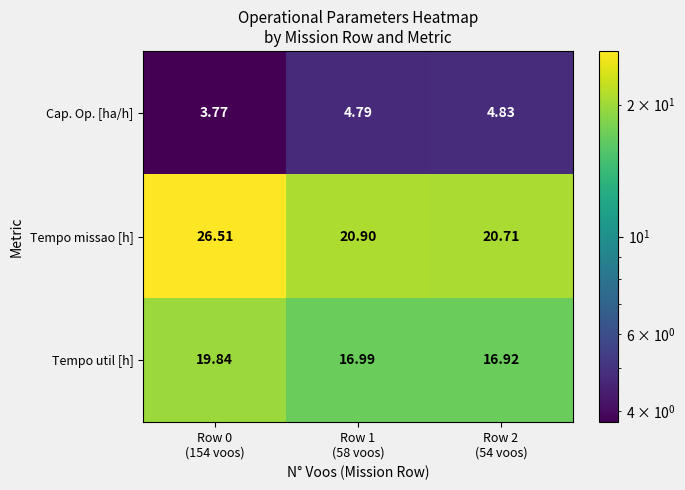

Which series has the largest range (max minus min)?

Tempo missao [h]